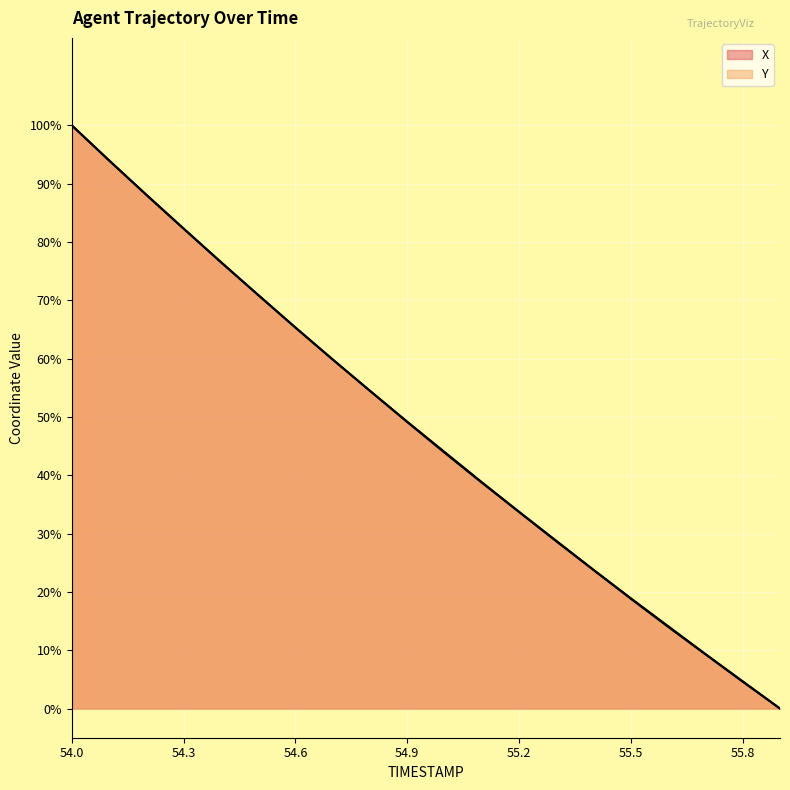

Reading left to right, transcribe all the data shown in this chart.

X: 54.0=100.0	54.1=94.0	54.2=88.1	54.3=82.3	54.4=76.5	54.5=70.9	54.6=65.3	54.7=59.9	54.8=54.5	54.9=49.2	55.0=44.0	55.1=38.8	55.2=33.7	55.3=28.8	55.4=23.8	55.5=18.9	55.6=14.1	55.7=9.3	55.8=4.7	55.9=0.0
Y: 54.0=100.0	54.1=94.0	54.2=88.1	54.3=82.3	54.4=76.6	54.5=70.9	54.6=65.3	54.7=59.8	54.8=54.5	54.9=49.1	55.0=43.9	55.1=38.7	55.2=33.7	55.3=28.7	55.4=23.7	55.5=18.8	55.6=14.0	55.7=9.3	55.8=4.6	55.9=0.0